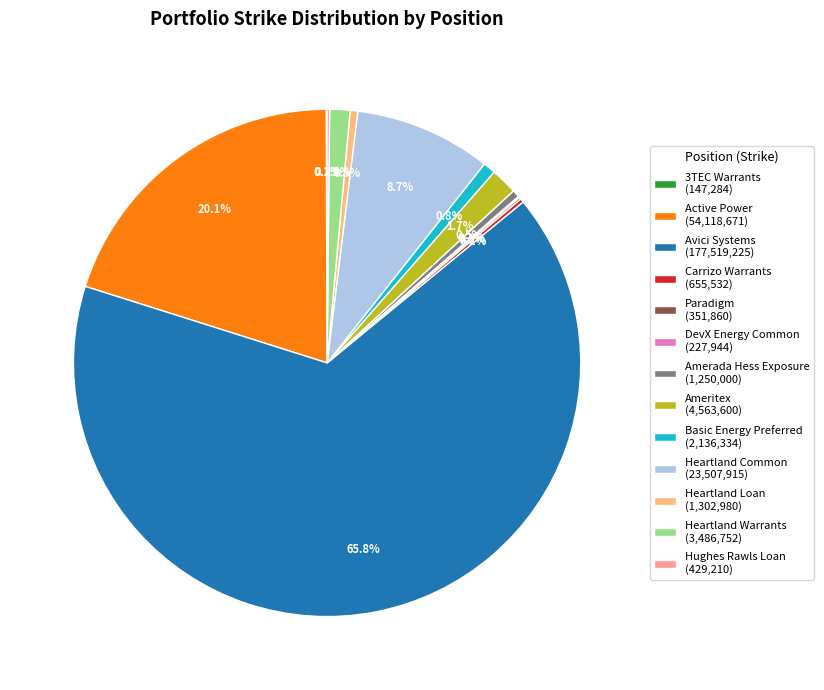

What is the largest slice in the pie chart?

Avici Systems (177,519,225)